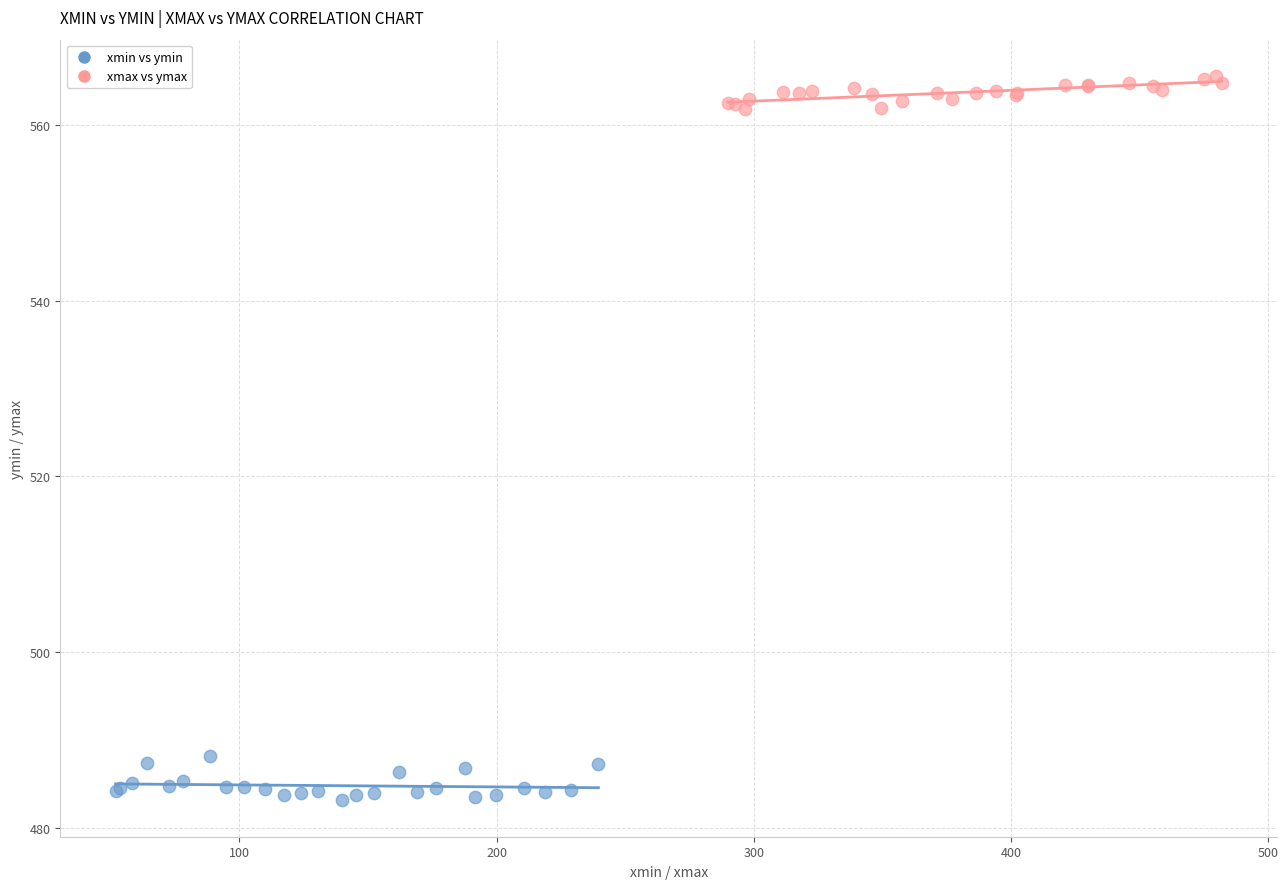

What are all the series names shown in the legend?

xmin vs ymin, xmax vs ymax